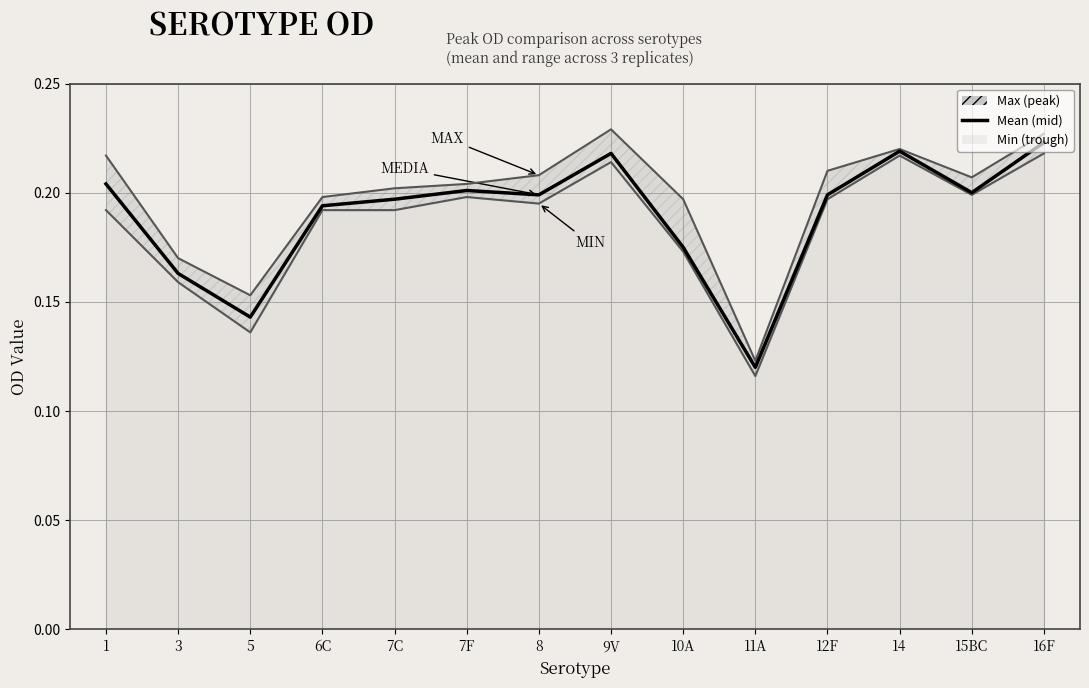

Rank the categories by value from highest to lowest.

16F, 14, 9V, 1, 7F, 15BC, 8, 12F, 7C, 6C, 10A, 3, 5, 11A